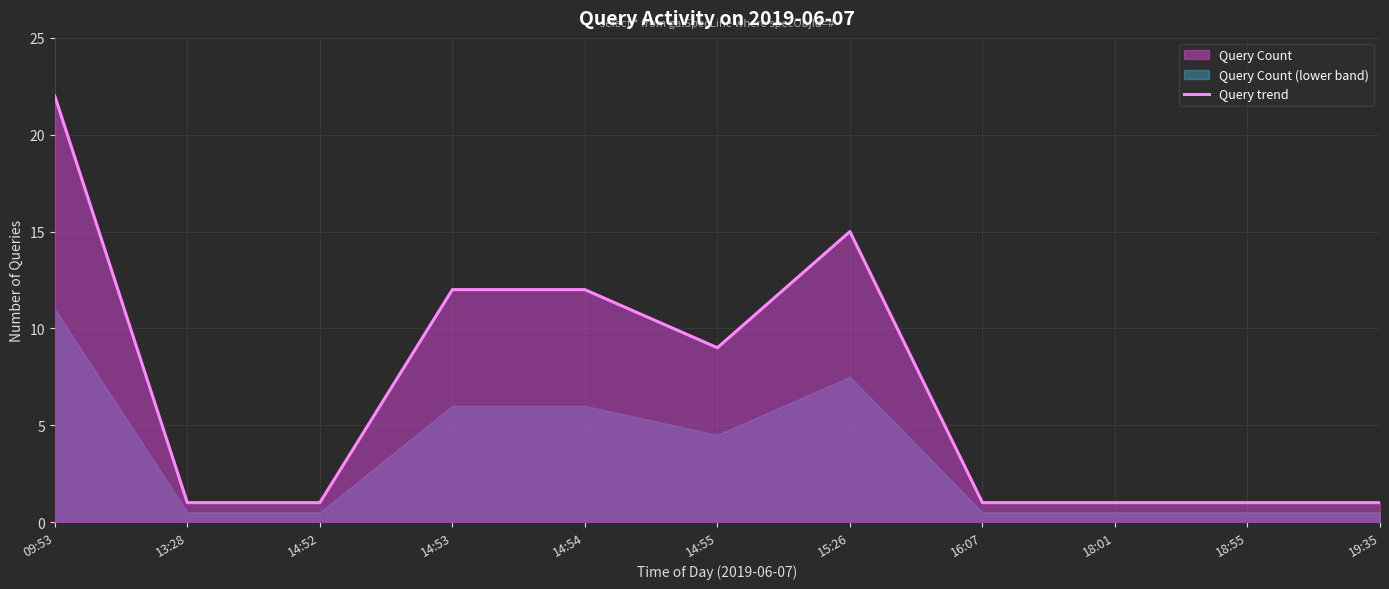

The chart shows a value of 37 at 09:53. True or false?

False